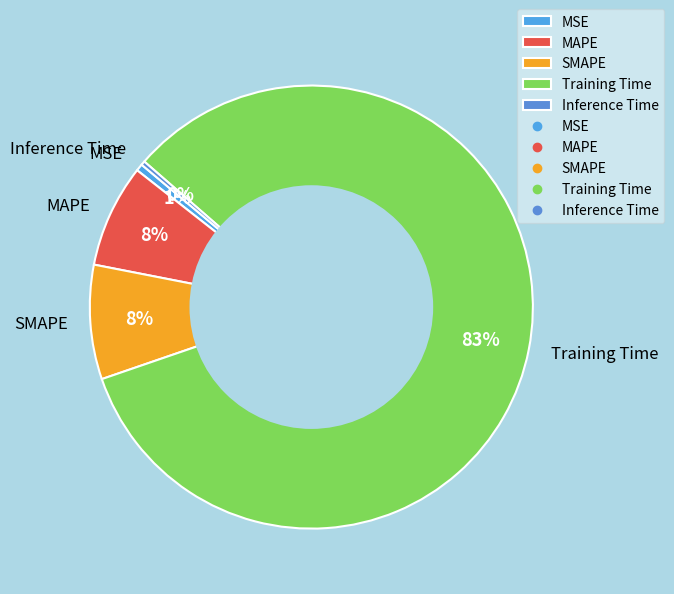

Is it true that SMAPE is 8% of the pie?

True